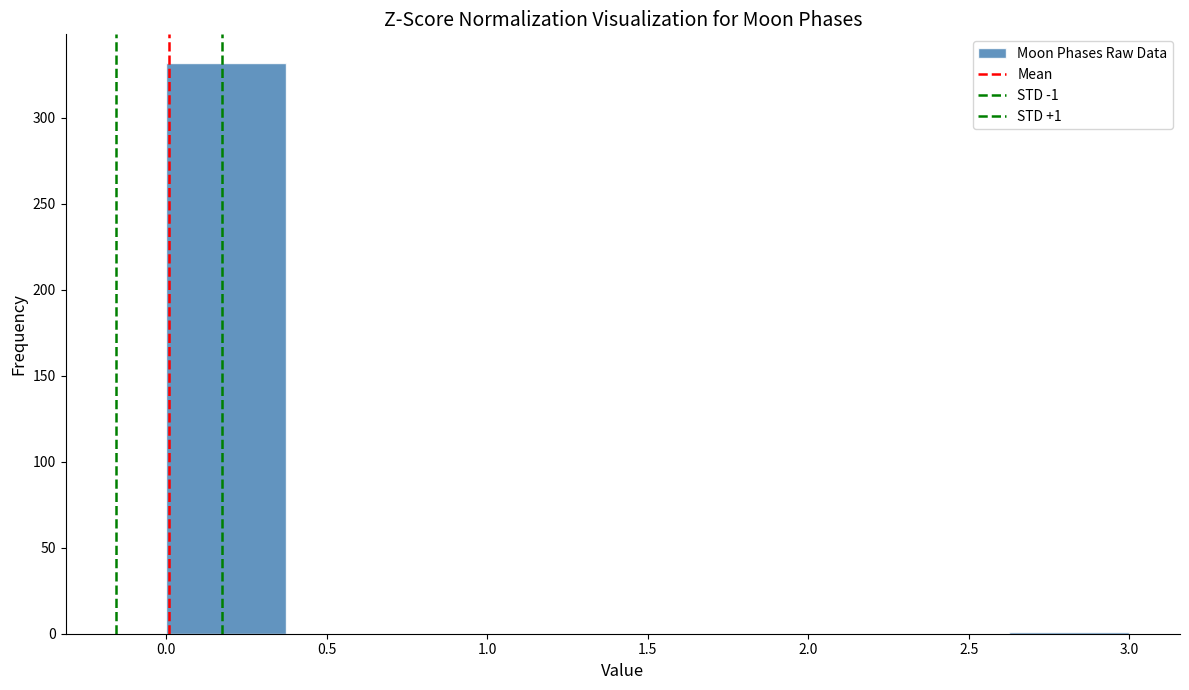

Which range on the x-axis has the tallest bar?

0.000 to 0.375